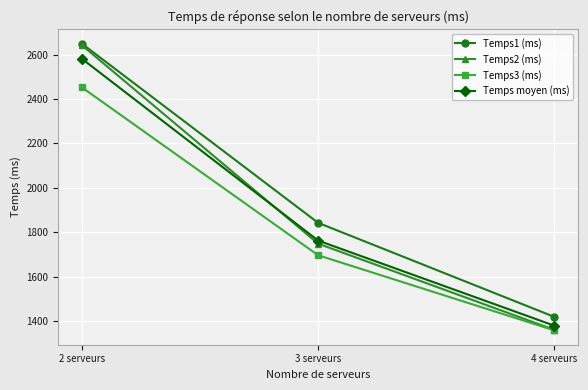

Reading right to left, extract all data points from this chart.

Temps1 (ms): 4 serveurs=1418.8	3 serveurs=1842.5	2 serveurs=2649.8
Temps2 (ms): 4 serveurs=1360.3	3 serveurs=1748.7	2 serveurs=2642.7
Temps3 (ms): 4 serveurs=1358.0	3 serveurs=1696.5	2 serveurs=2453.0
Temps moyen (ms): 4 serveurs=1379.0	3 serveurs=1762.6	2 serveurs=2581.8